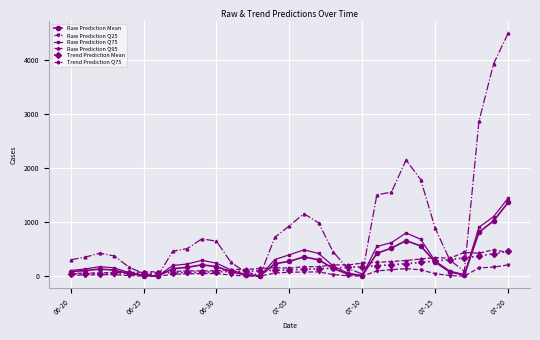

What is the sum of all Raw Prediction Q75 values?

10200.0